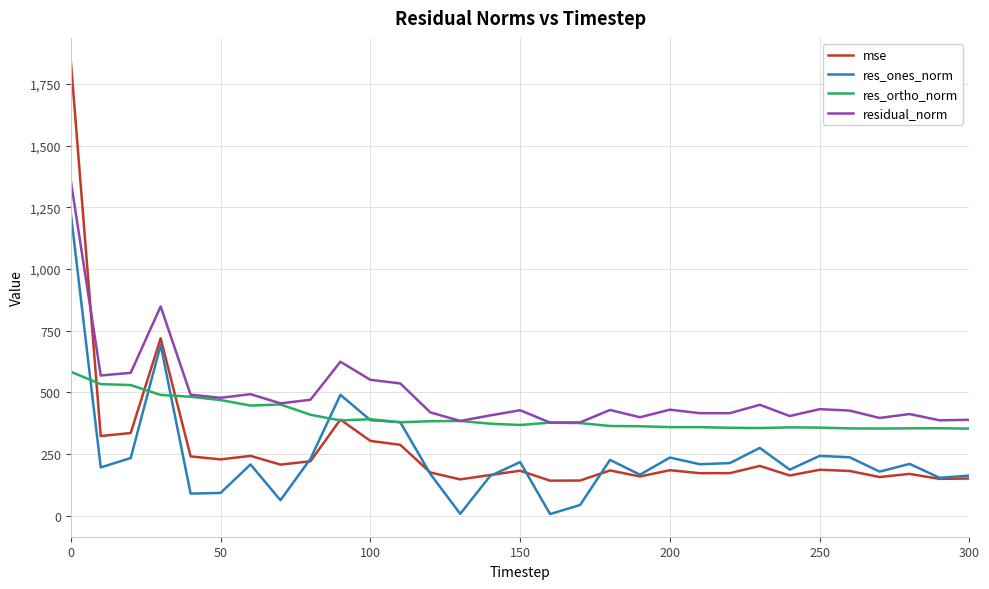

What is the lowest value of the mse series?

142.8